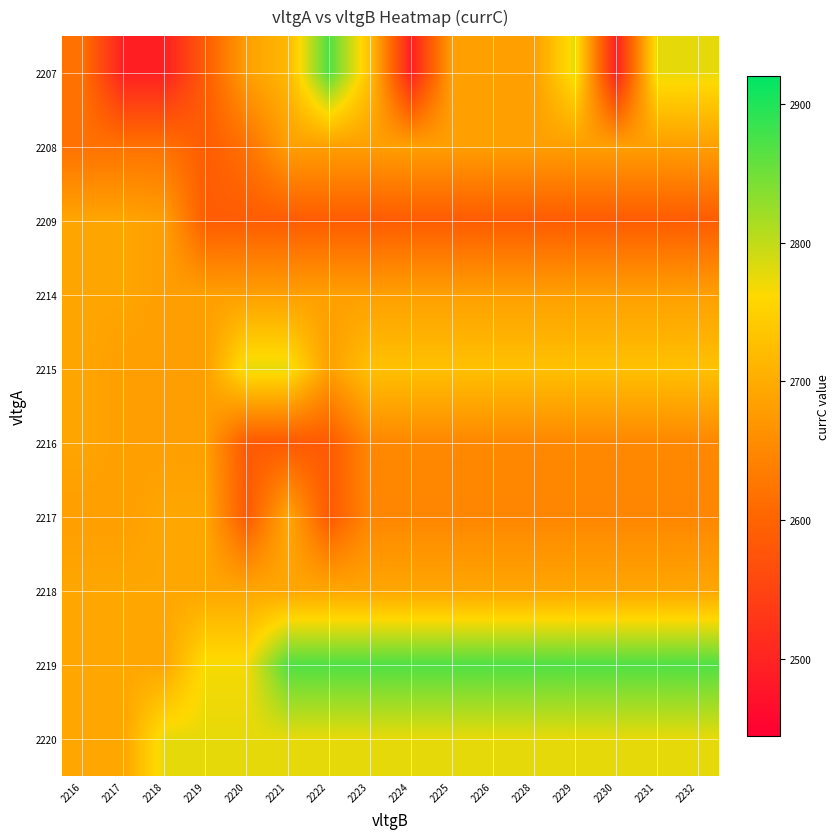

What is the total value across all series at 2225?

26999